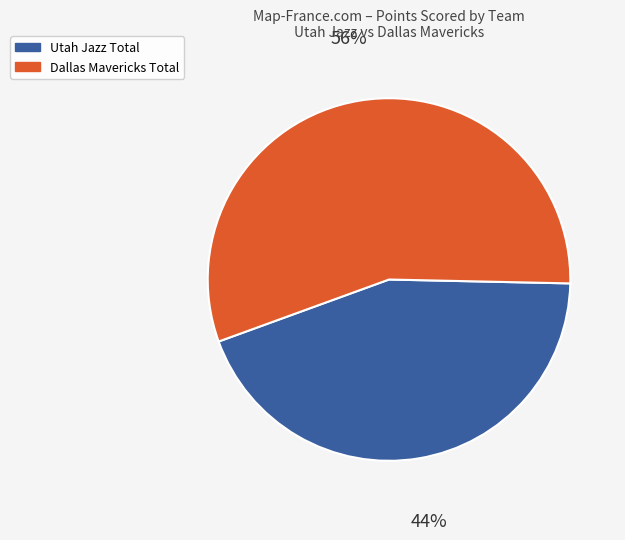

How many slices are in this pie chart?

2